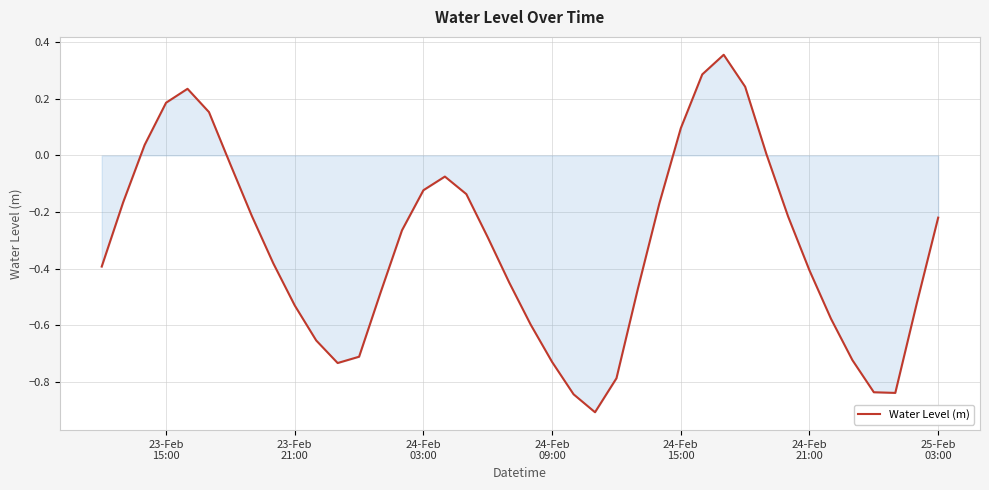

What is the minimum value shown in the chart?

-0.9